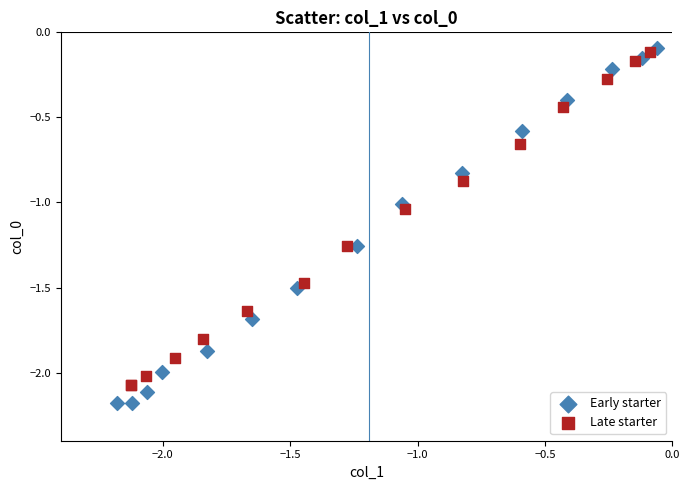

Which series has the largest Y range (max minus min)?

Early starter